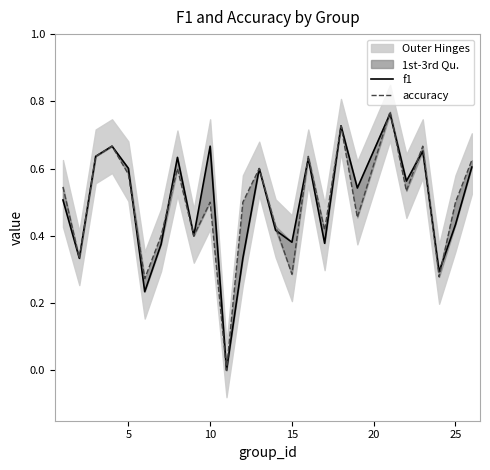

Rank the series by their maximum value, from lowest to highest.

f1, accuracy